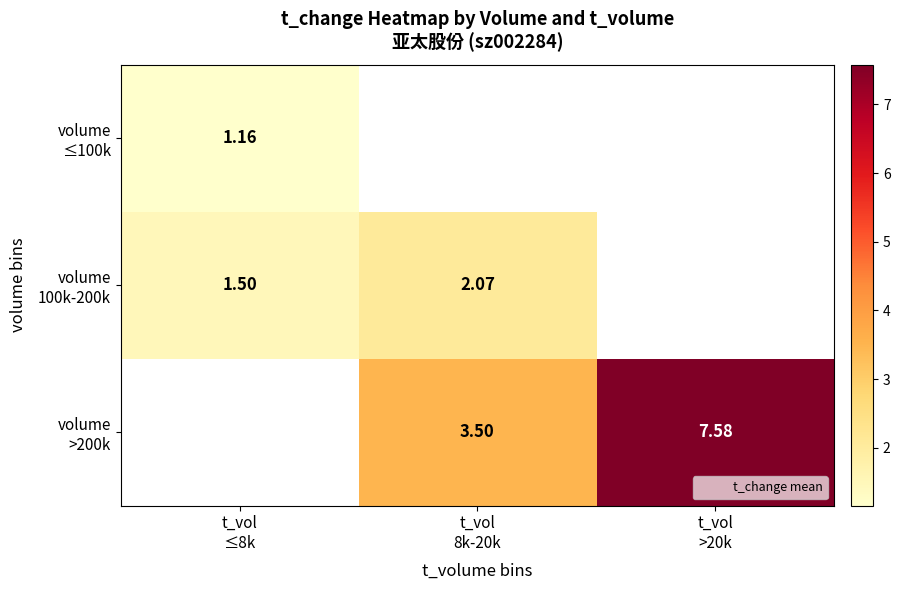

Rank the categories by volume ≤100k value from lowest to highest.

t_vol ≤8k, t_vol 8k-20k, t_vol >20k